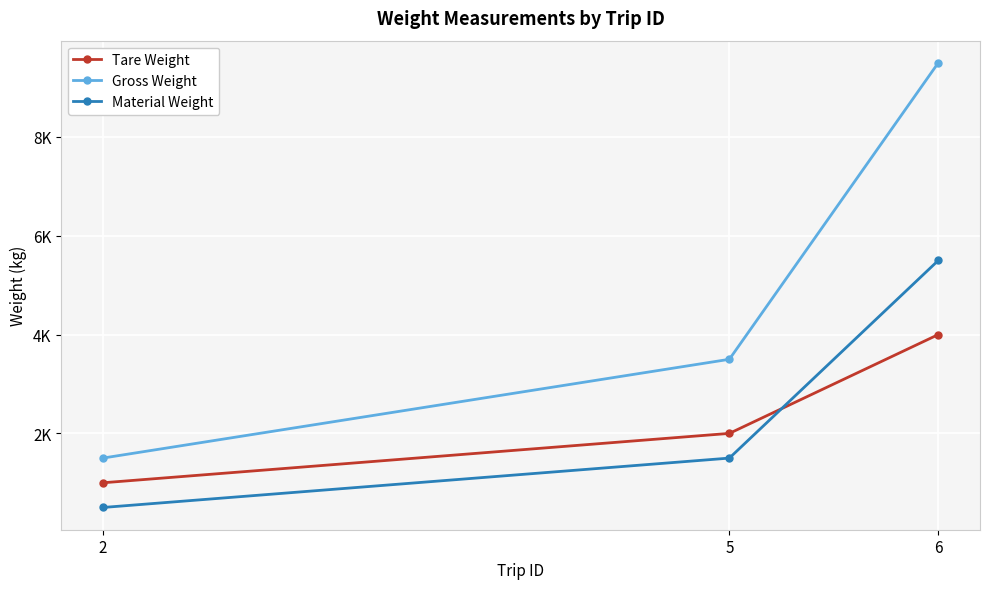

What is the spread (max minus min) of values at 5?

2000